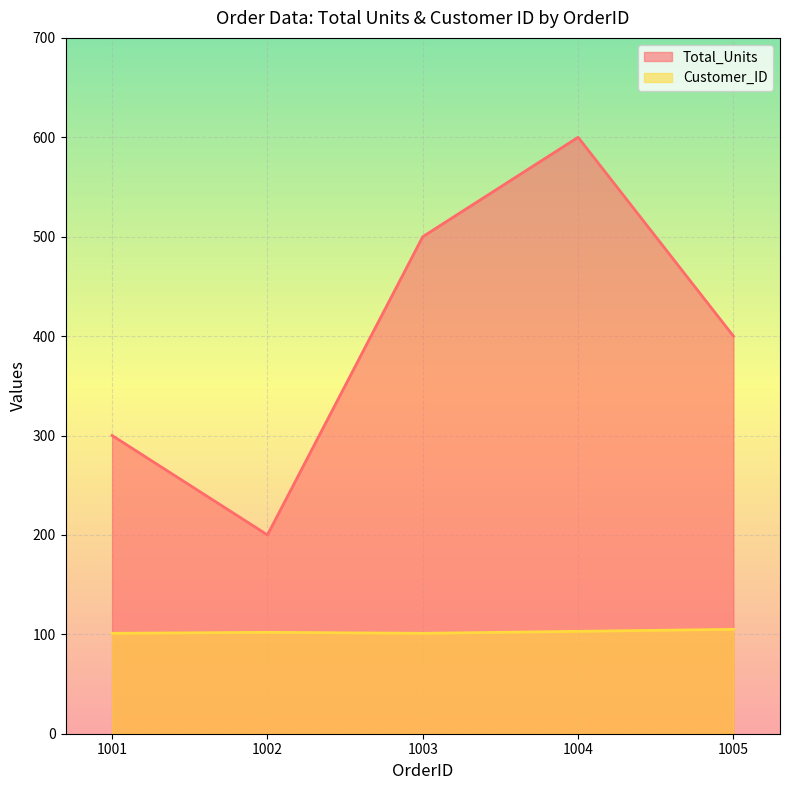

The value of Total_Units at 1002 is 200. True or false?

True